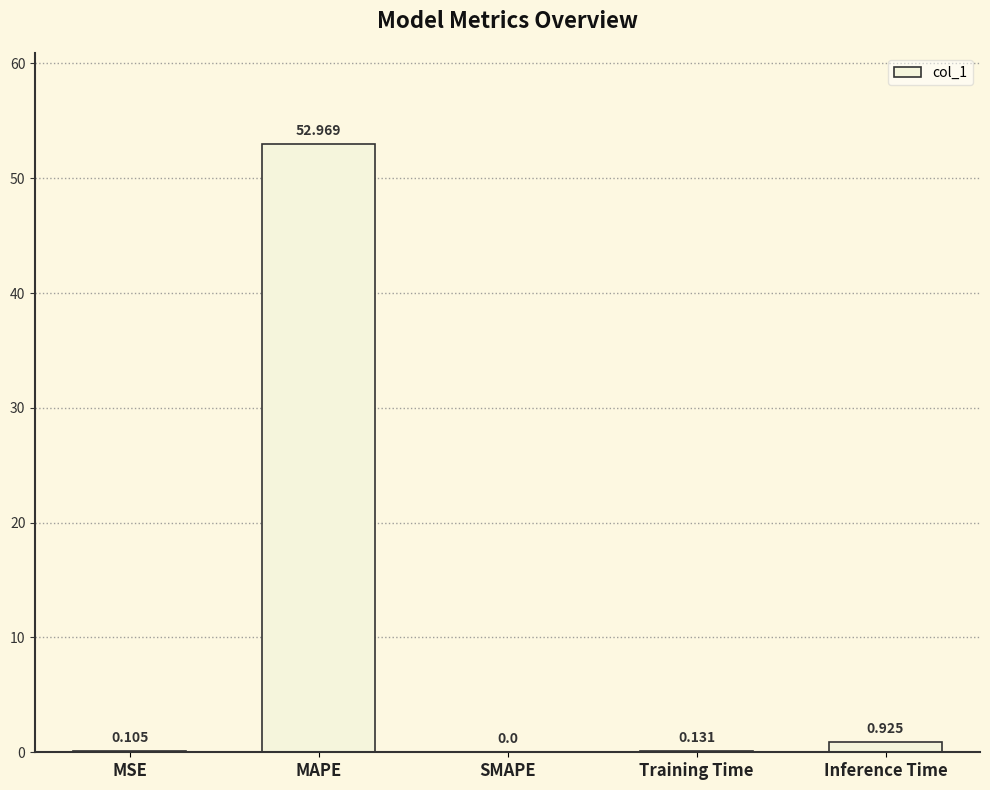

Which has a higher value, MAPE or Inference Time?

MAPE